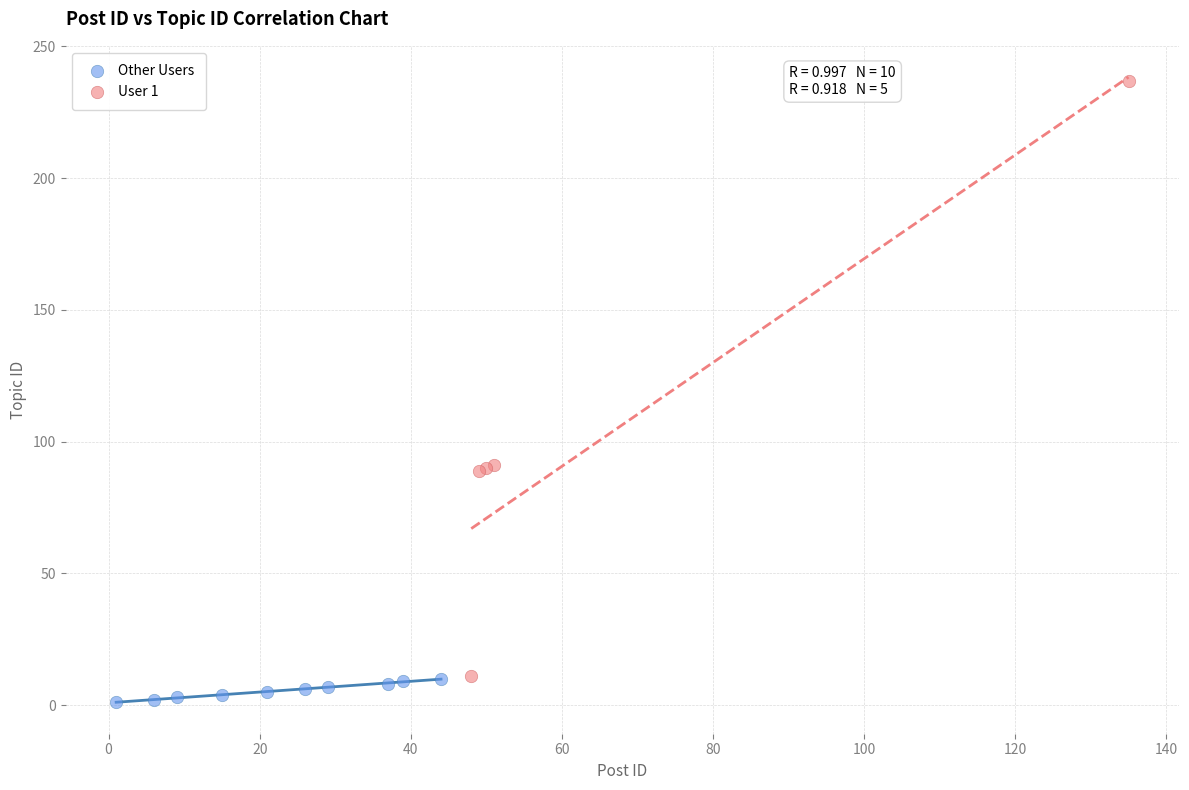

Which series has the widest spread of Y values?

User 1